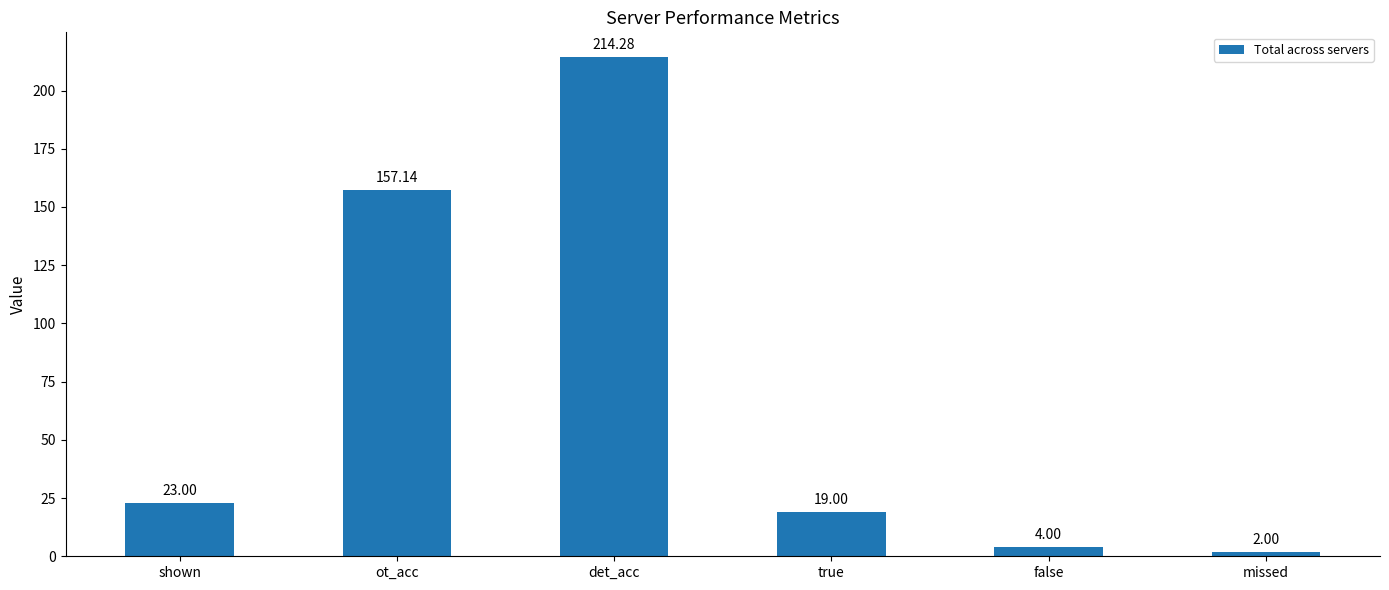

List the labels in order of value, smallest first.

missed, false, true, shown, ot_acc, det_acc